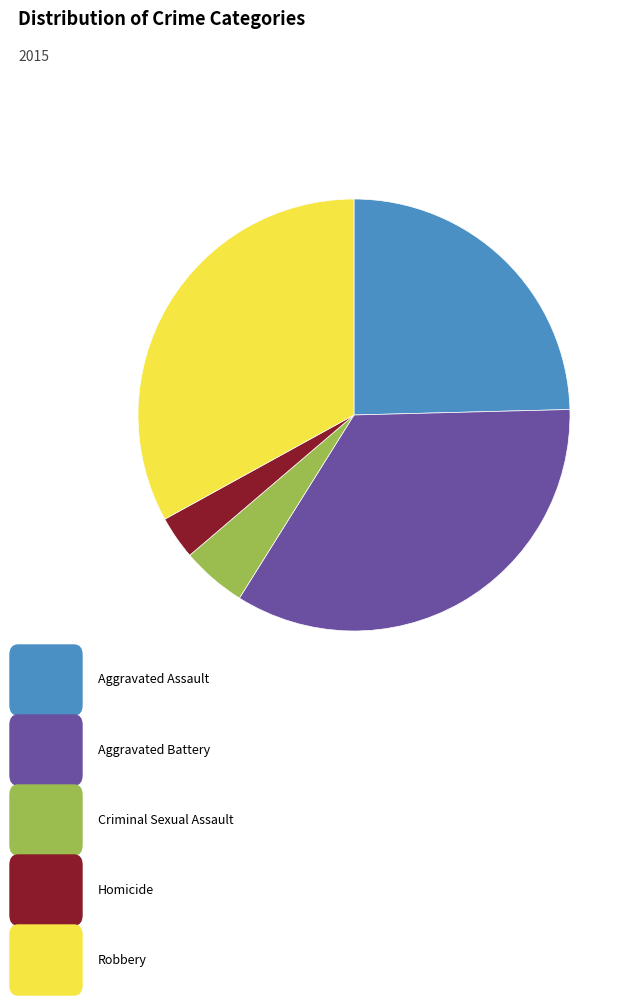

Is there any slice that represents more than half of the pie?

No